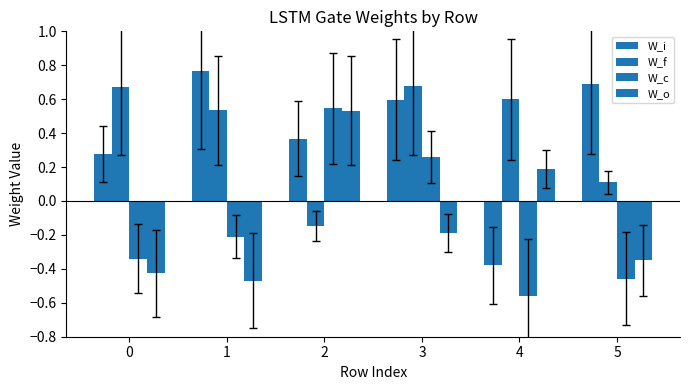

What is the difference between the highest and lowest values at 4?

1.2